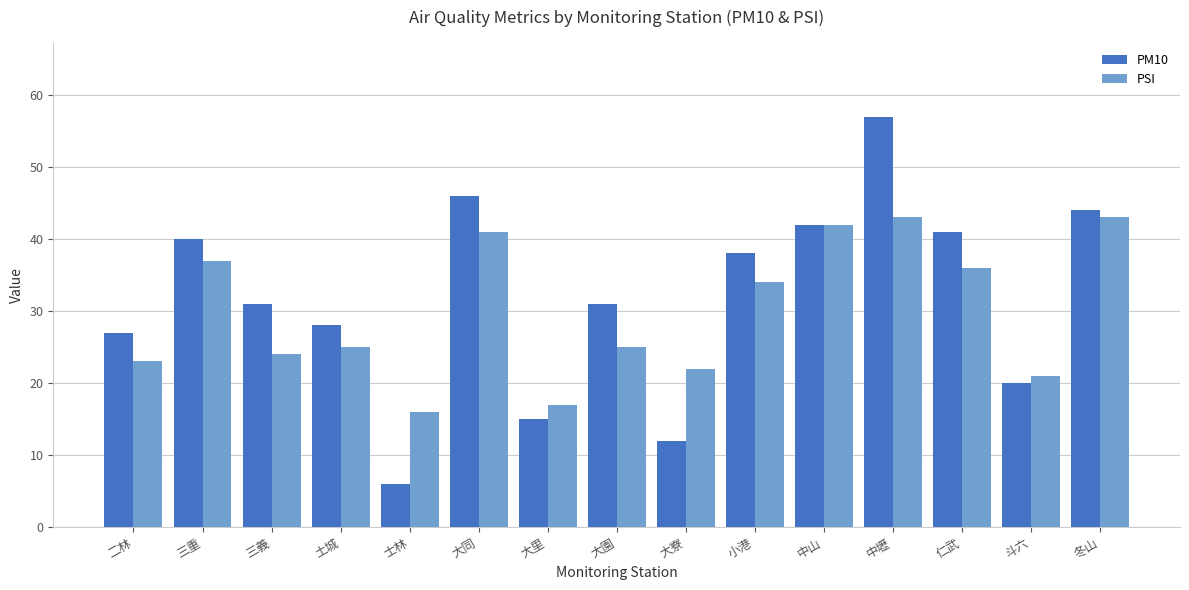

What is the difference between the PM10 values at 大同 and 中山?

4